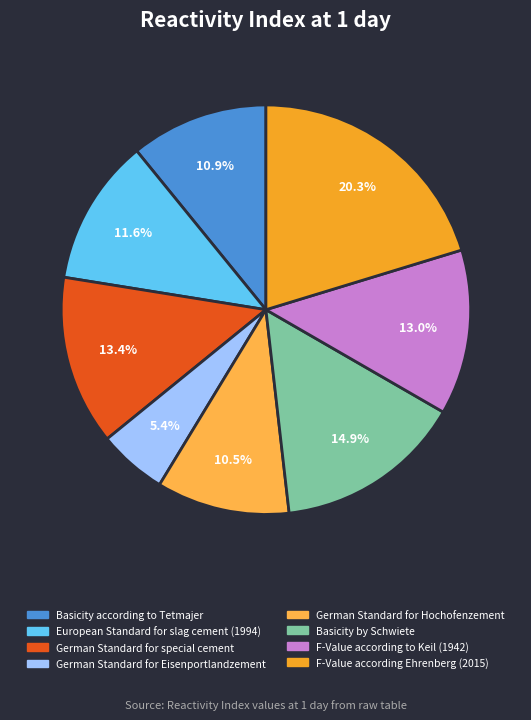

What percentage is the Basicity by Schwiete slice, to the nearest percent?

15%